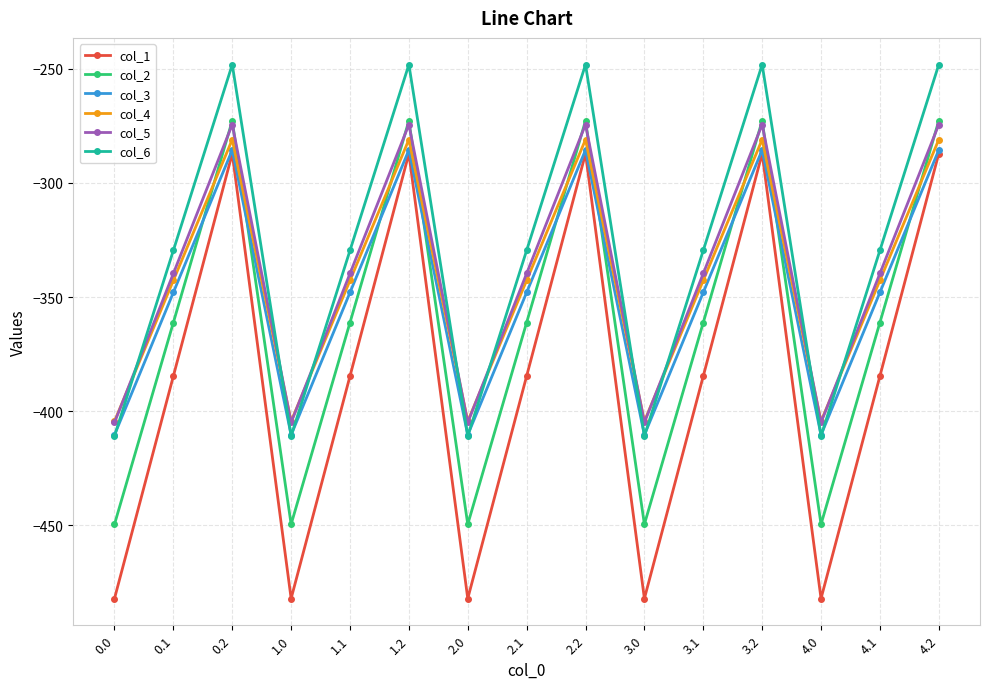

Reading right to left, what are all the values shown in this chart?

col_1: -287.1	-384.6	-482.0	-287.1	-384.6	-482.0	-287.1	-384.6	-482.0	-287.1	-384.6	-482.0	-287.1	-384.6	-482.0
col_2: -272.7	-361.1	-449.5	-272.7	-361.1	-449.5	-272.7	-361.1	-449.5	-272.7	-361.1	-449.5	-272.7	-361.1	-449.5
col_3: -285.5	-347.9	-410.3	-285.5	-347.9	-410.3	-285.5	-347.9	-410.3	-285.5	-347.9	-410.3	-285.5	-347.9	-410.3
col_4: -281.0	-342.7	-404.4	-281.0	-342.7	-404.4	-281.0	-342.7	-404.4	-281.0	-342.7	-404.4	-281.0	-342.7	-404.4
col_5: -274.4	-339.6	-404.9	-274.4	-339.6	-404.9	-274.4	-339.6	-404.9	-274.4	-339.6	-404.9	-274.4	-339.6	-404.9
col_6: -248.1	-329.5	-410.8	-248.1	-329.5	-410.8	-248.1	-329.5	-410.8	-248.1	-329.5	-410.8	-248.1	-329.5	-410.8